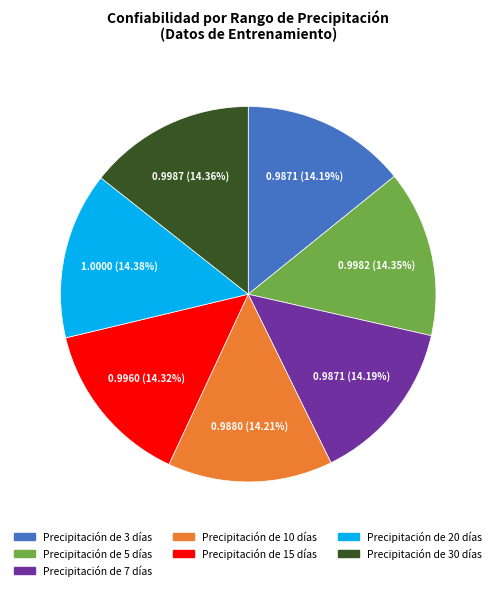

To the nearest percent, what portion does Precipitación de 5 días represent?

14%